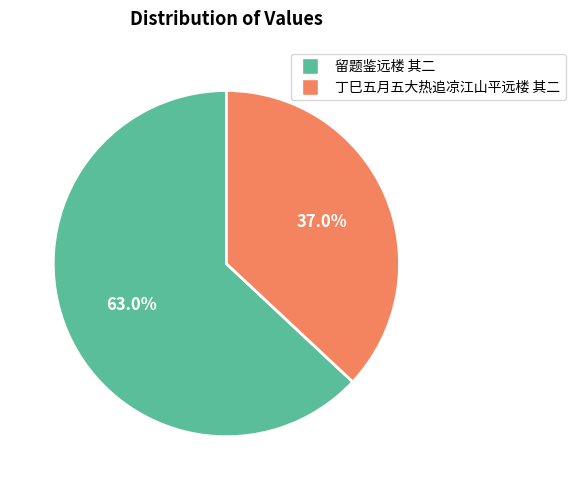

How many slices are in this pie chart?

2